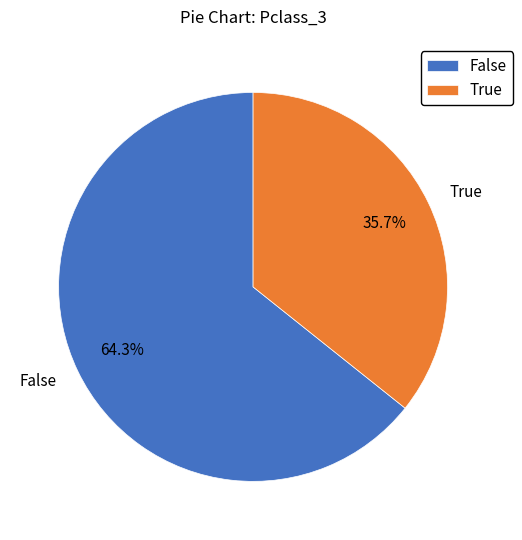

Combined, what portion of the pie is False and True?

100.0%